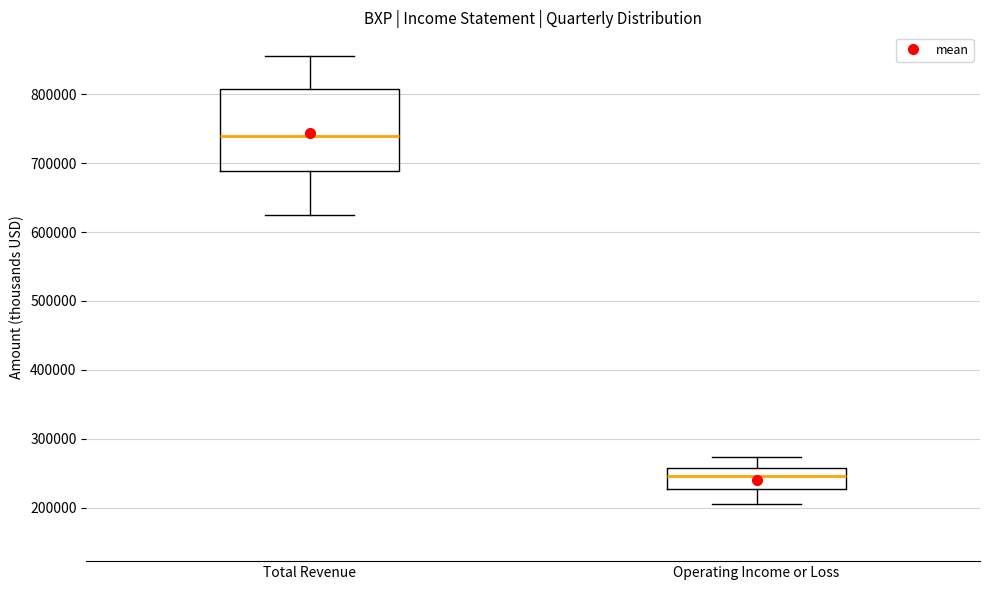

Reading left to right, read every box against the y-axis: the position of its median line, the range the box covers, and the ends of its whiskers. The values are not printed on the chart, so give them approximately, as read against the axis.

Total Revenue: median 740000, box 690000 to 810000, whiskers 630000 to 850000
Operating Income or Loss: median 250000, box 230000 to 260000, whiskers 210000 to 270000